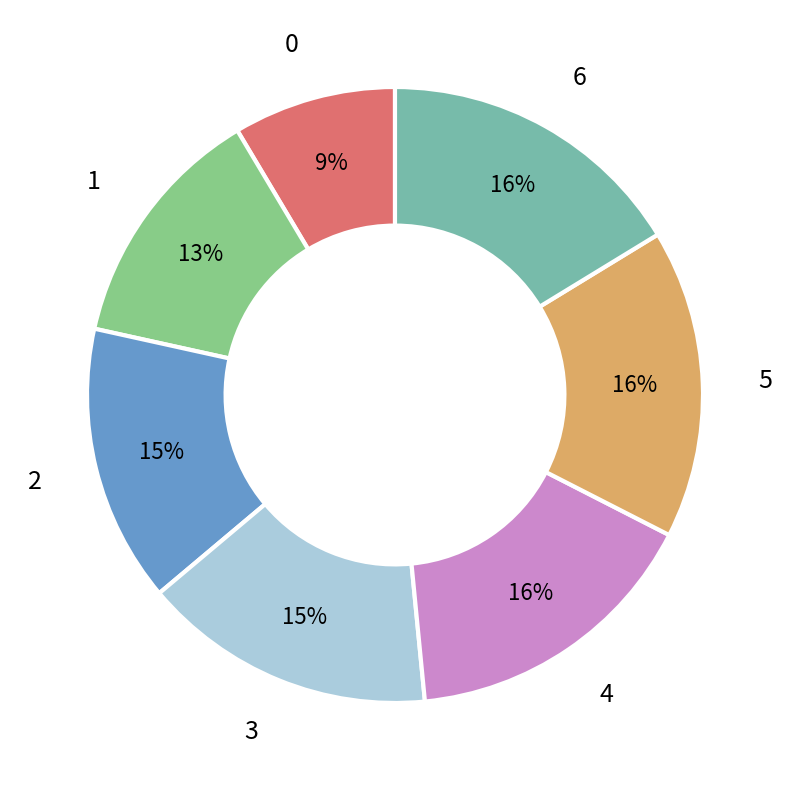

What percentage is the 0 slice, to the nearest percent?

9%